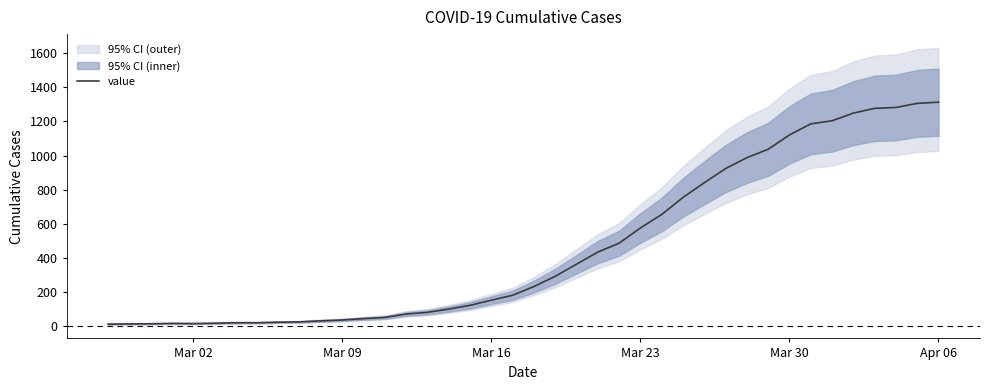

What is the sum of all values?

18590